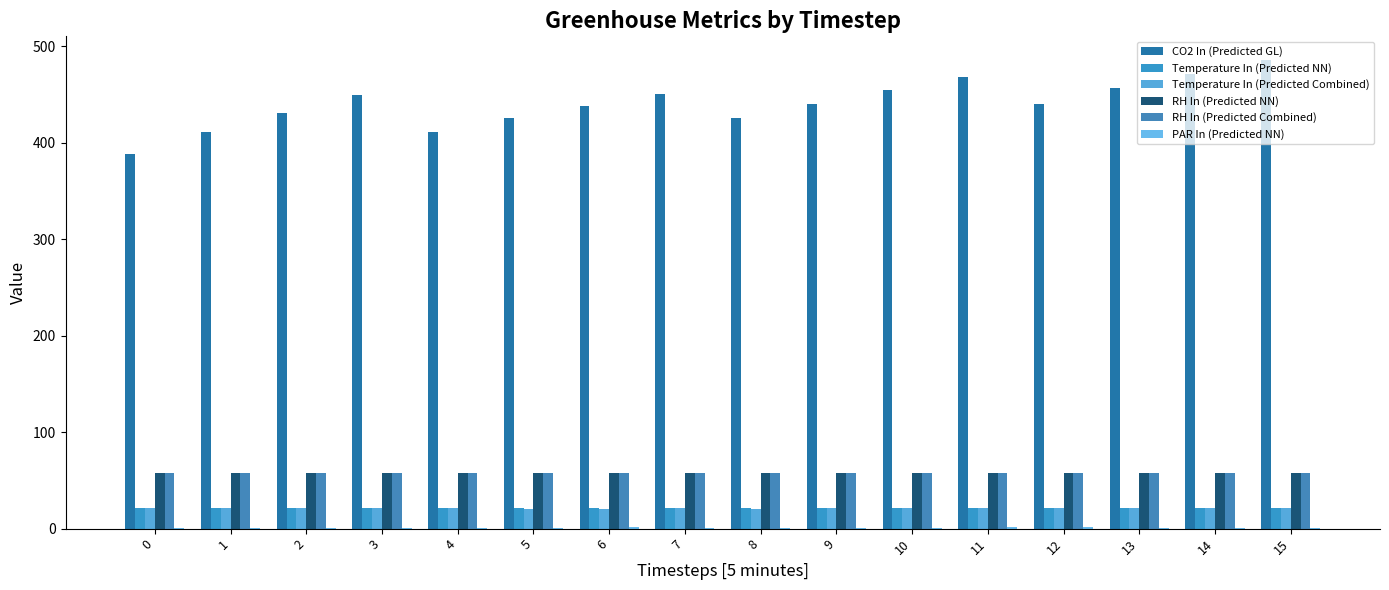

What is the total value across all series at 0?

547.2